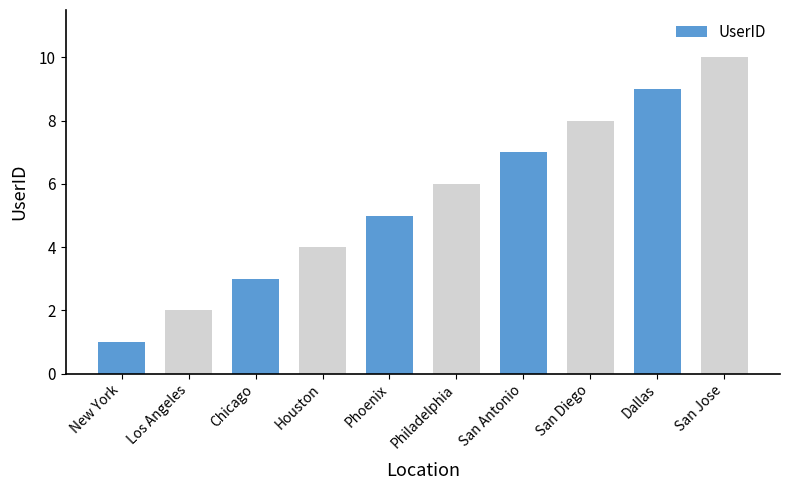

Which has a higher value, Los Angeles or Philadelphia?

Philadelphia